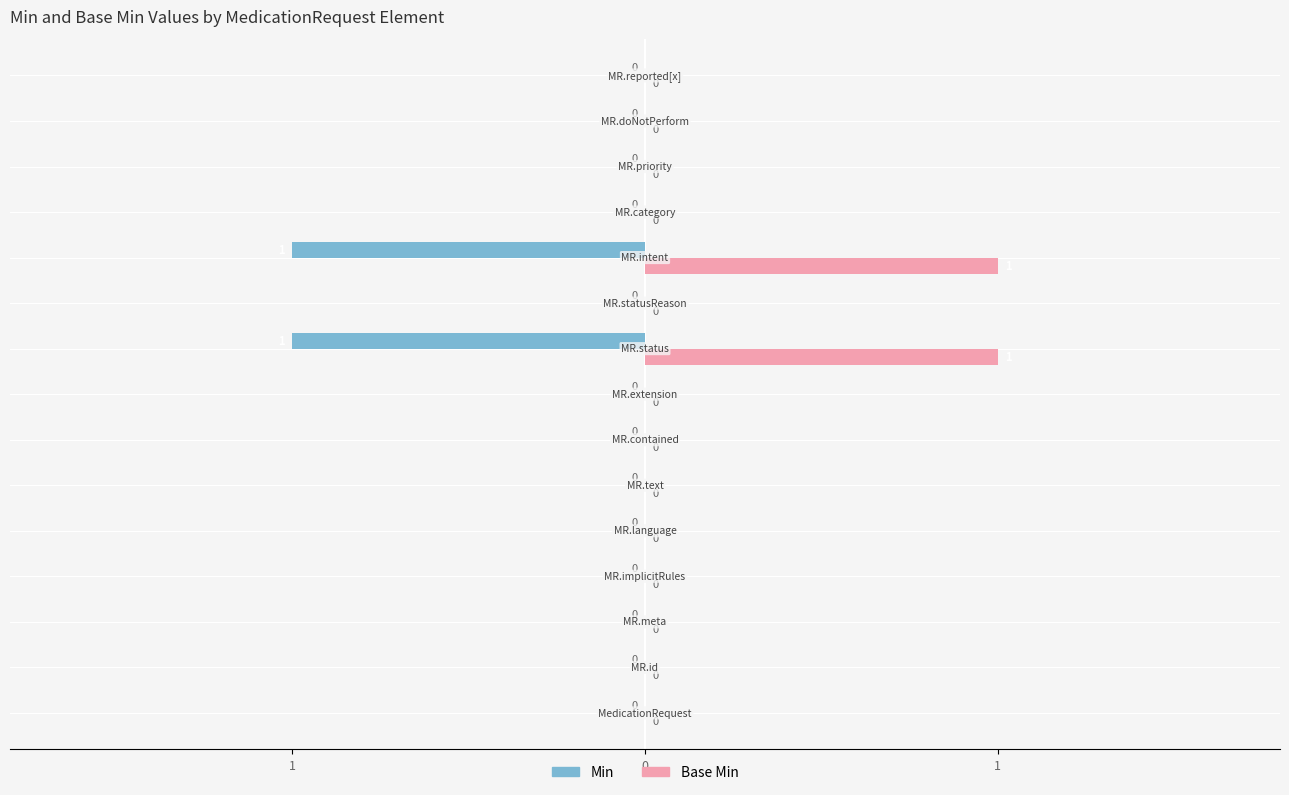

What are all the series names shown in the legend?

Min, Base Min